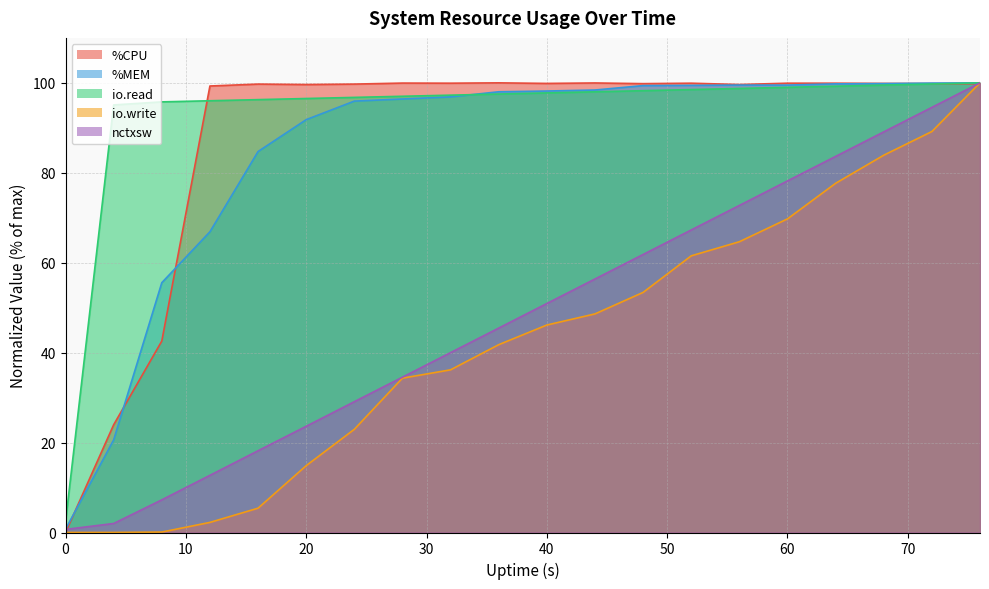

Does the chart display data point markers on the line(s)?

No